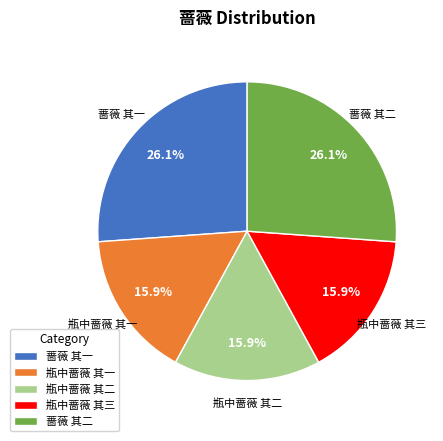

How many segments does this pie chart have?

5